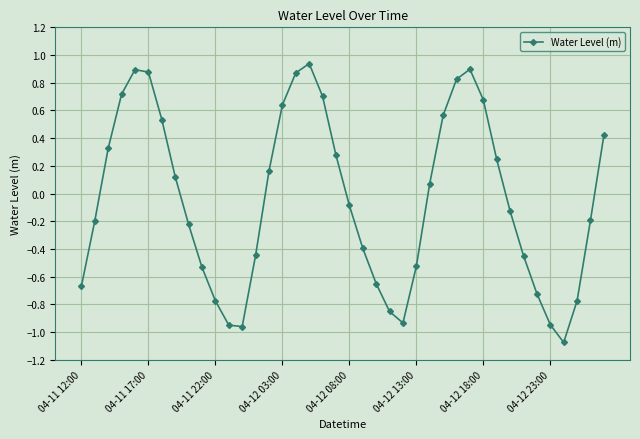

What is the sum of all values?

-1.7